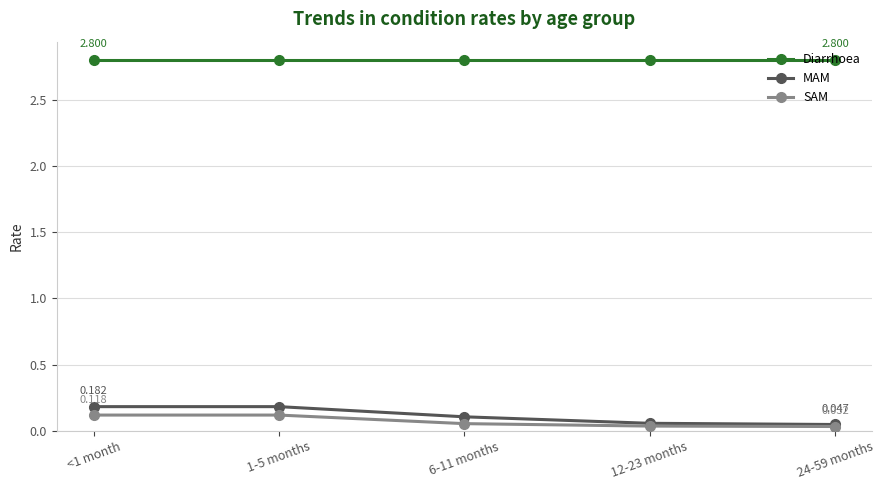

Between <1 month and 6-11 months, which series saw the biggest shift?

MAM